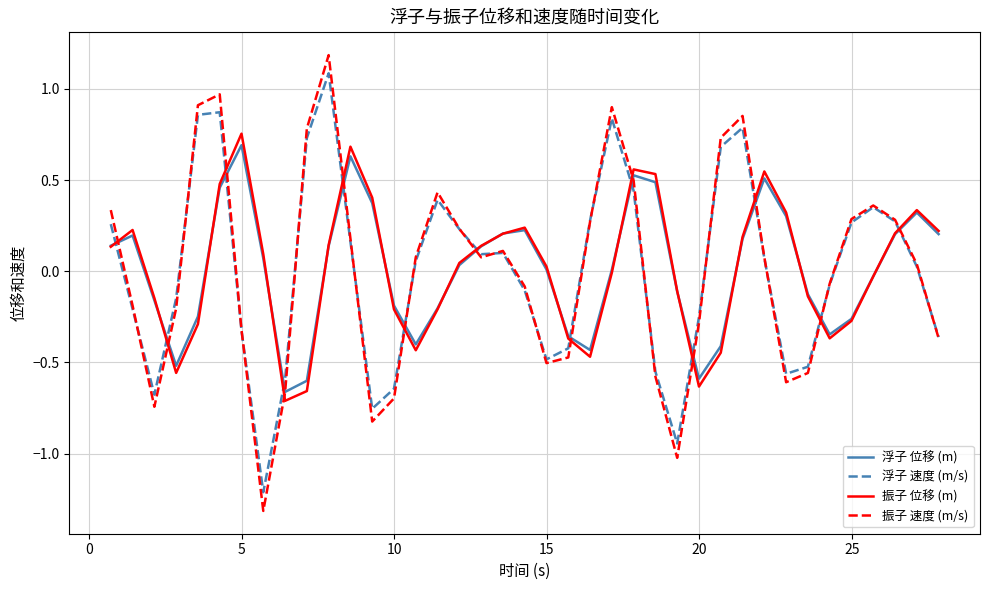

What is the greatest value displayed?

1.2